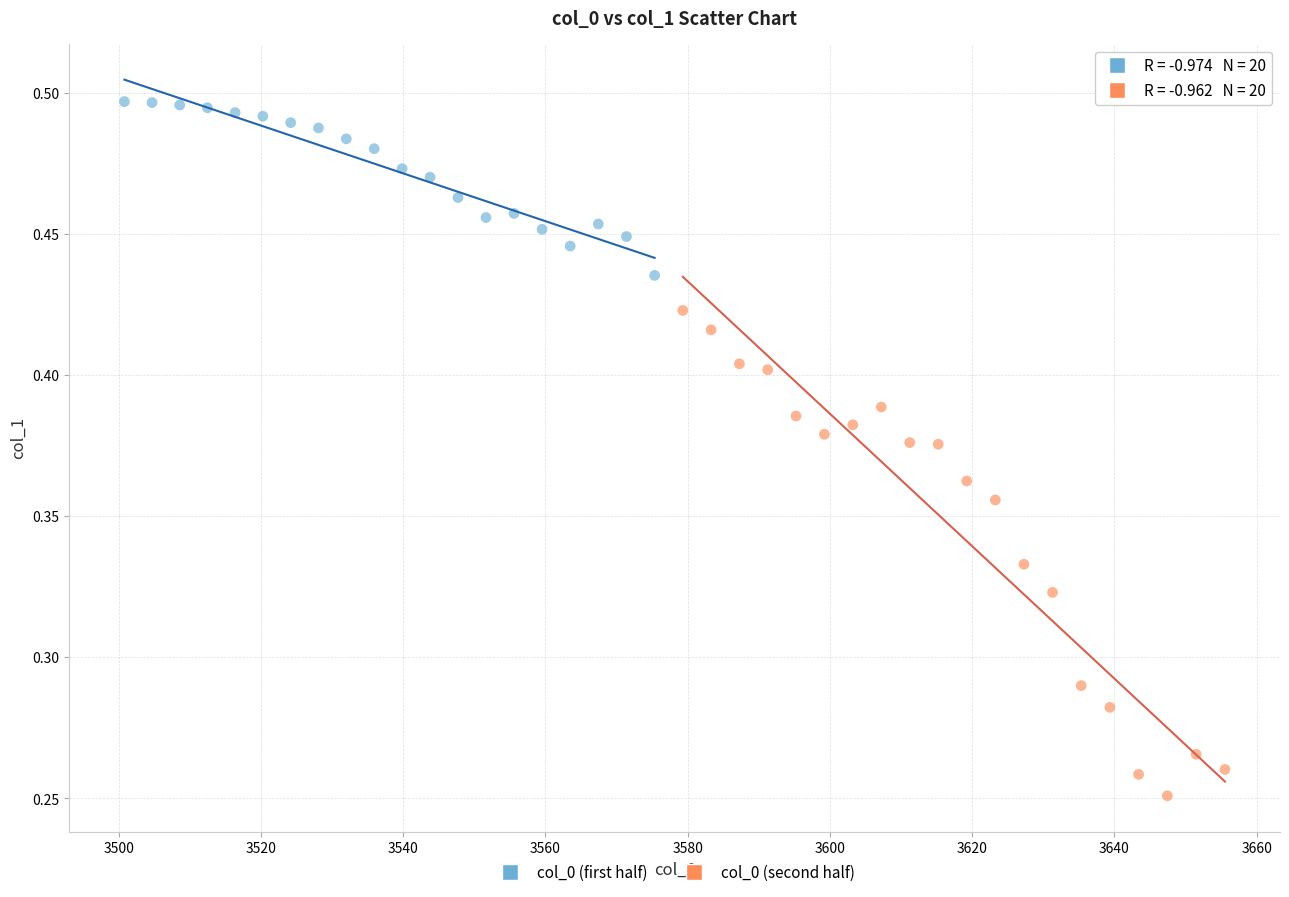

Which series has the widest spread of Y values?

col_0 (second half)